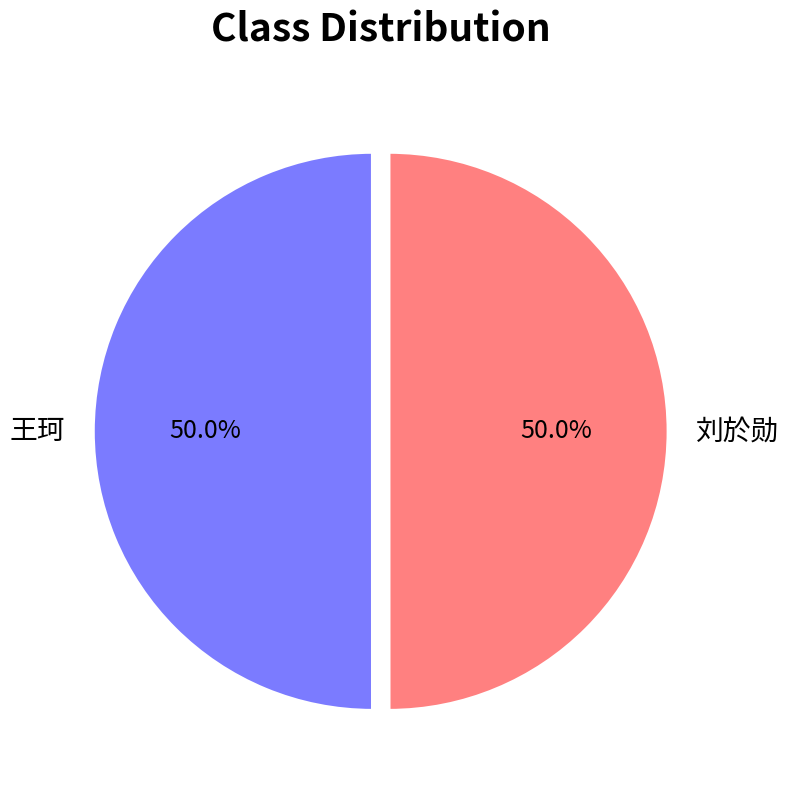

What is the total percentage of 王珂 and 刘於勋?

100.0%